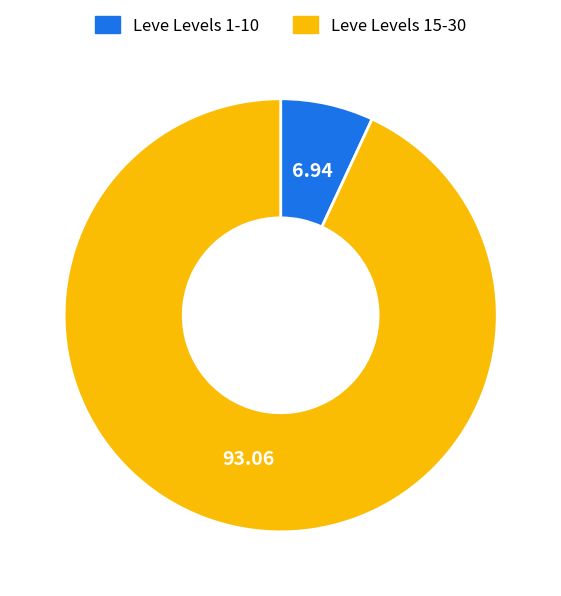

Is there a majority slice in this chart?

Yes